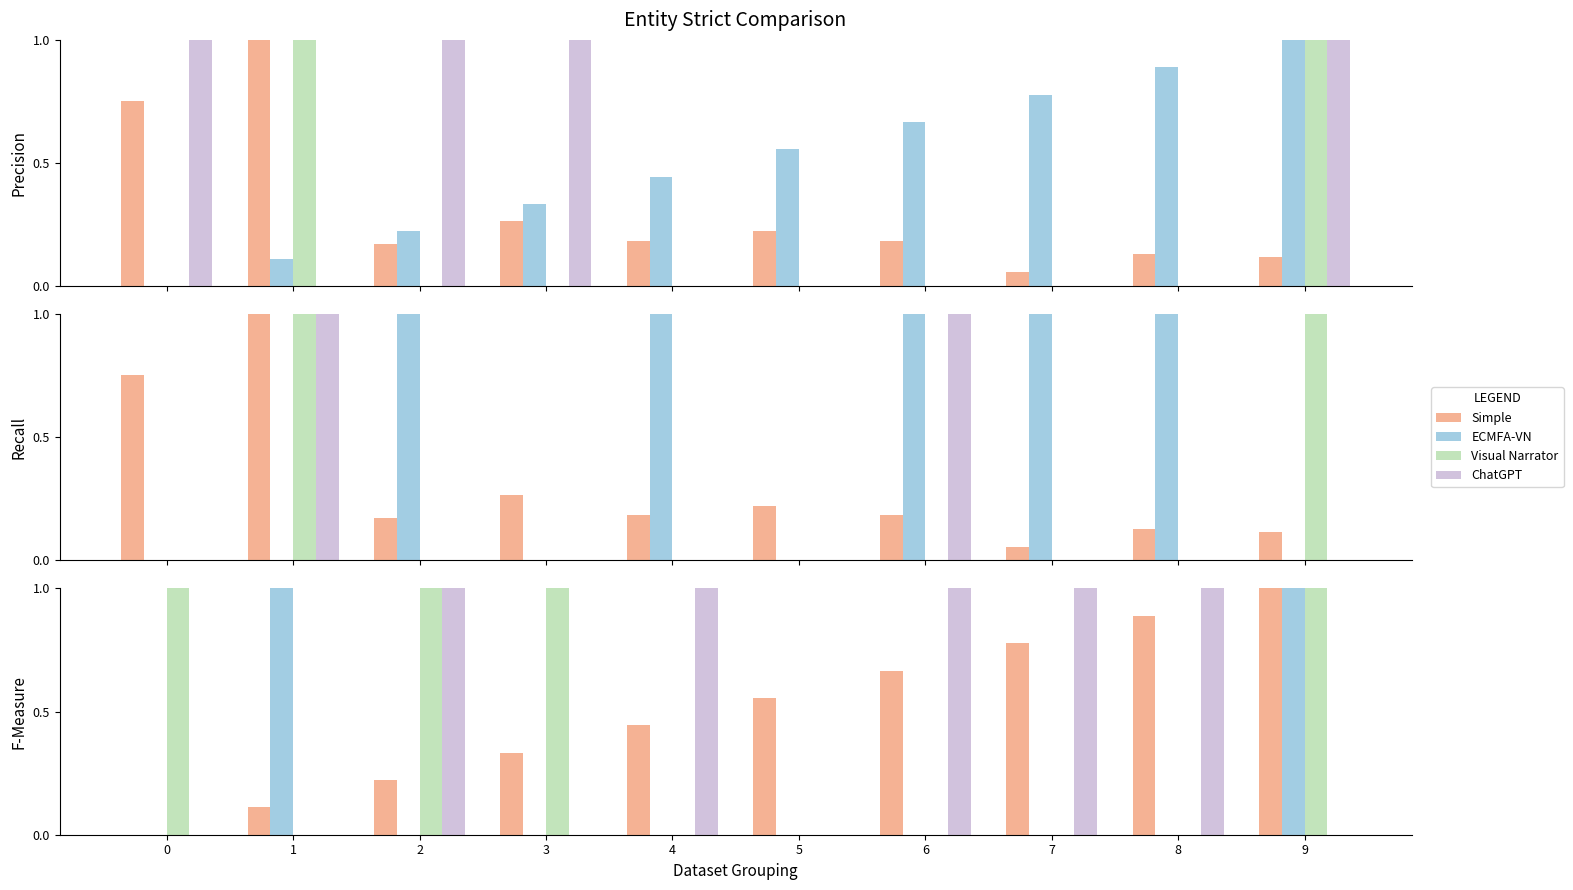

Is it true that ChatGPT equals 1.0 at 4?

True